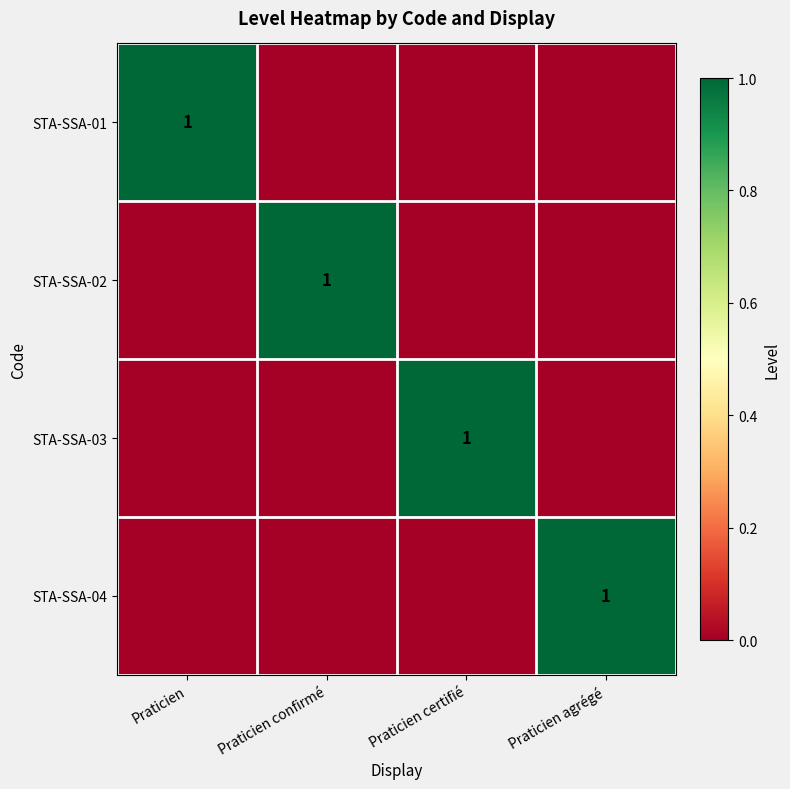

The STA-SSA-02 series shows 1 at Praticien confirmé. True or false?

True